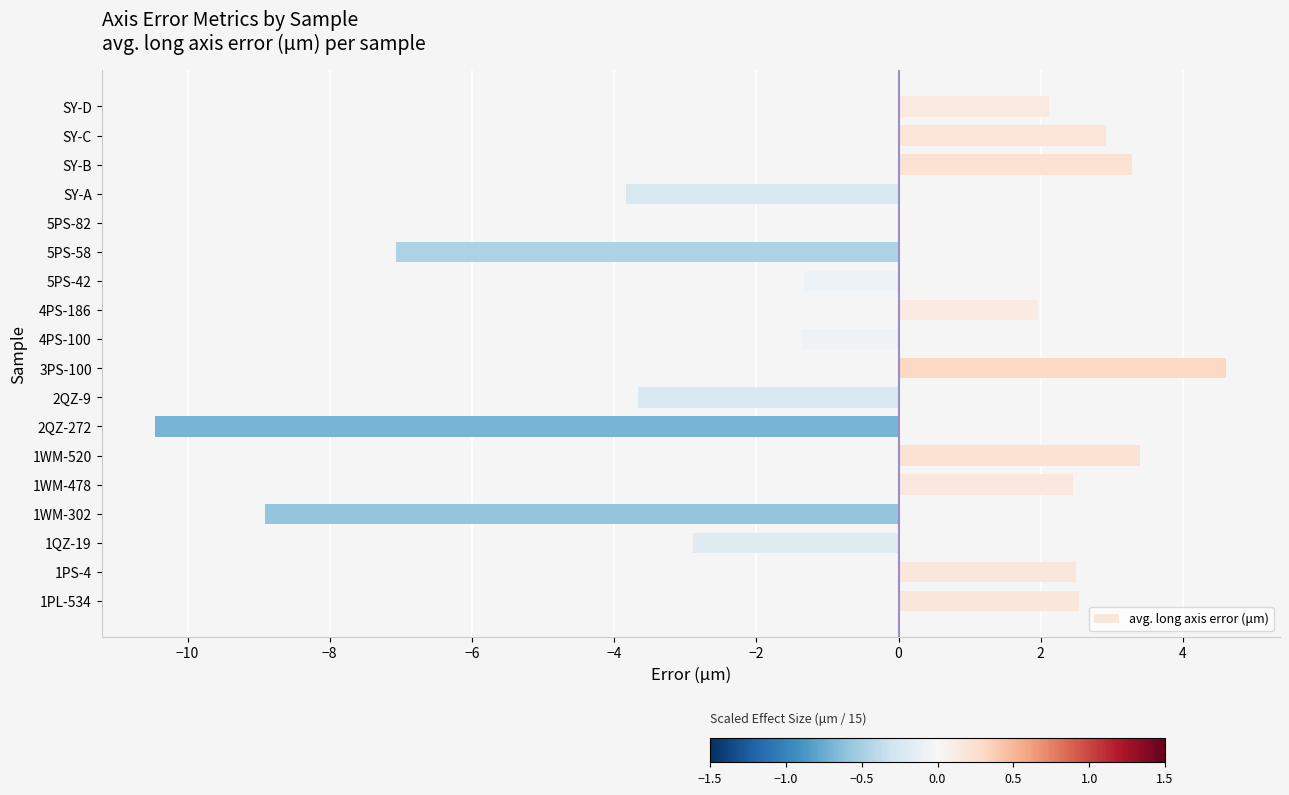

What is the change in value from 3PS-100 to SY-D?

-2.5